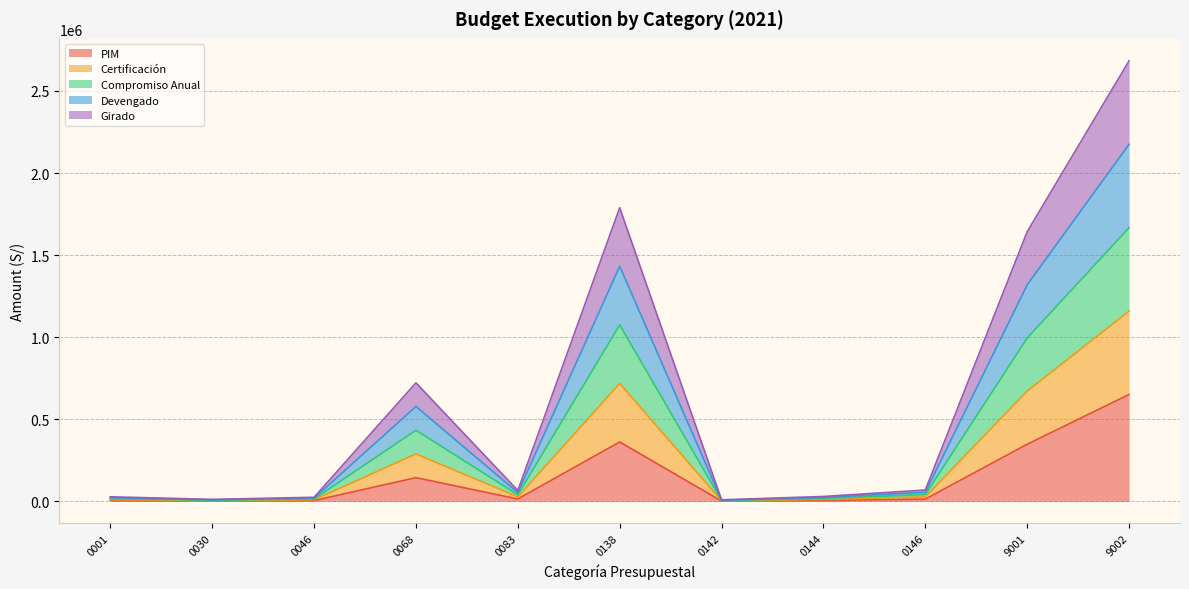

List the labels in order of Certificación value, smallest first.

0142, 0030, 0046, 0001, 0144, 0083, 0146, 0068, 9001, 0138, 9002